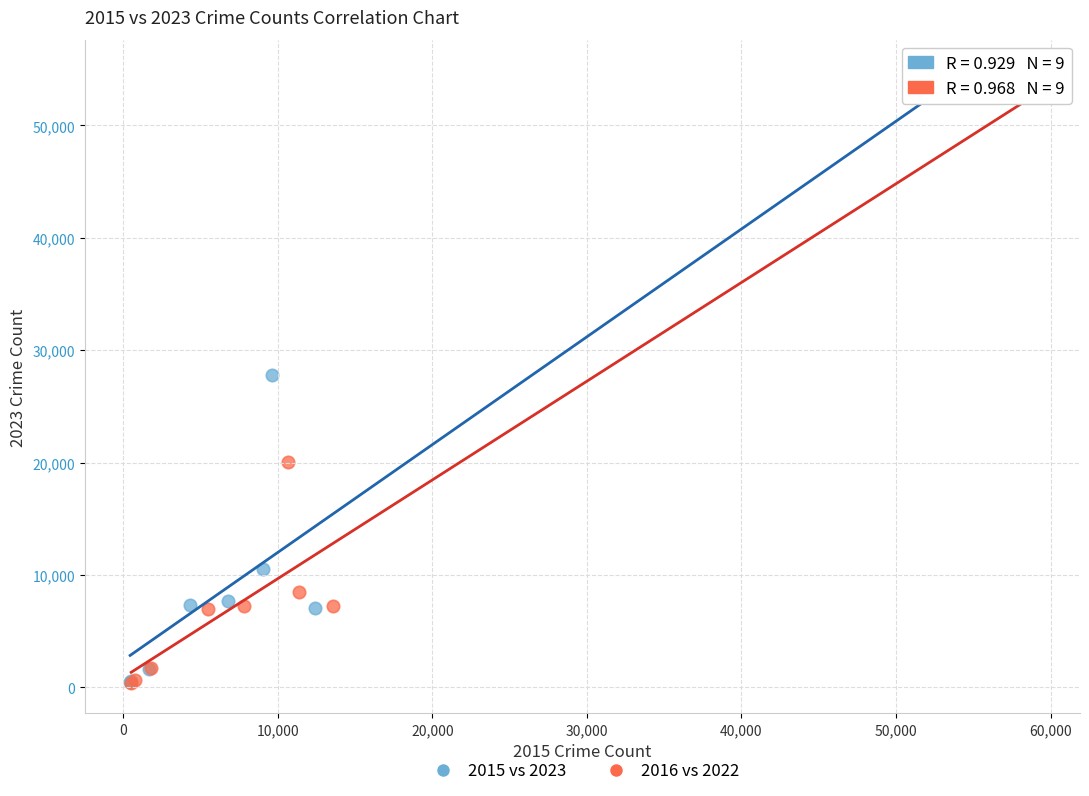

Which series has the widest spread of Y values?

2015 vs 2023